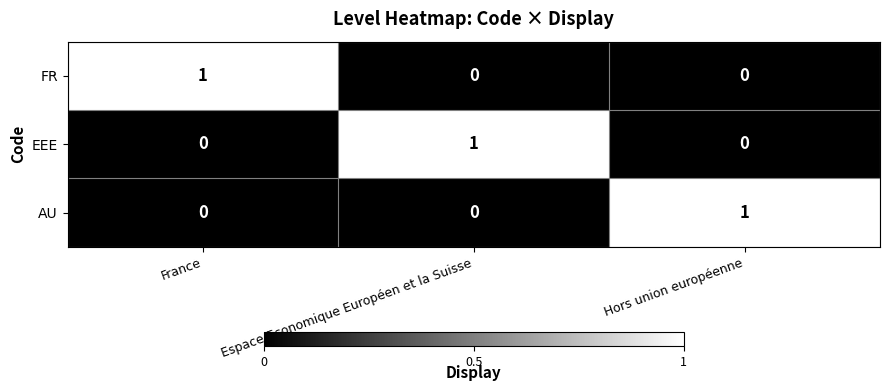

How many categories are shown in the chart?

3